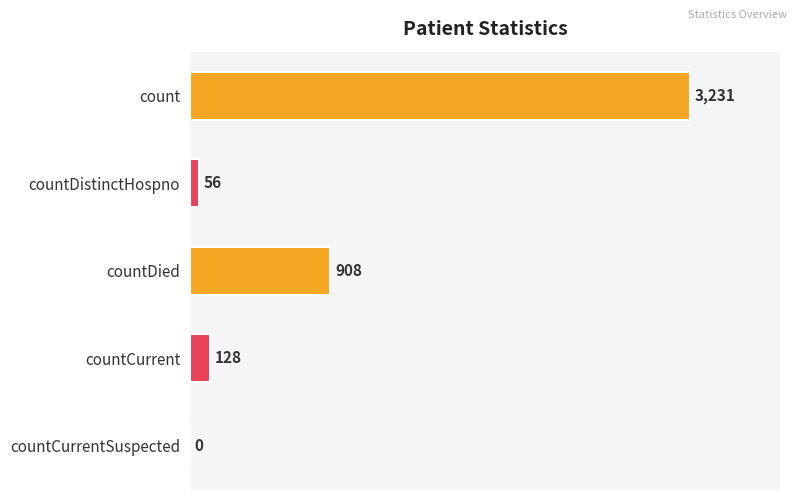

Reading top to bottom, what are all the values shown in this chart?

count=3231	countDistinctHospno=56	countDied=908	countCurrent=128	countCurrentSuspected=0